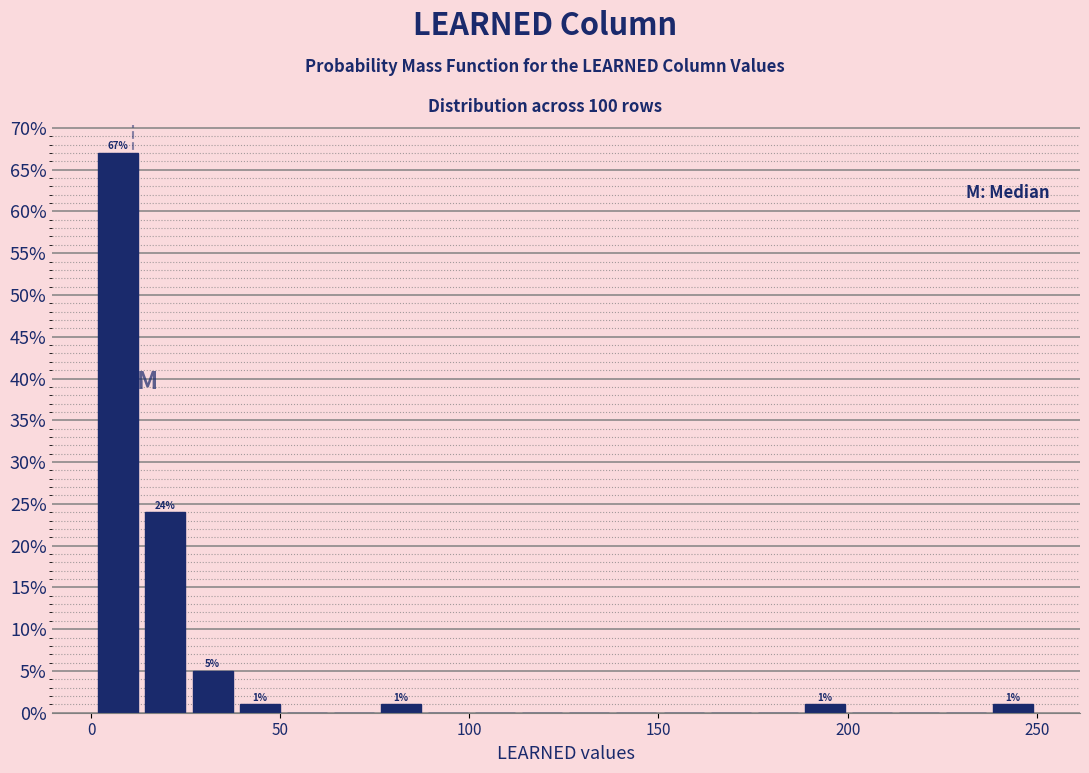

Read against the x-axis, roughly where is the centre of the tallest bar?

5